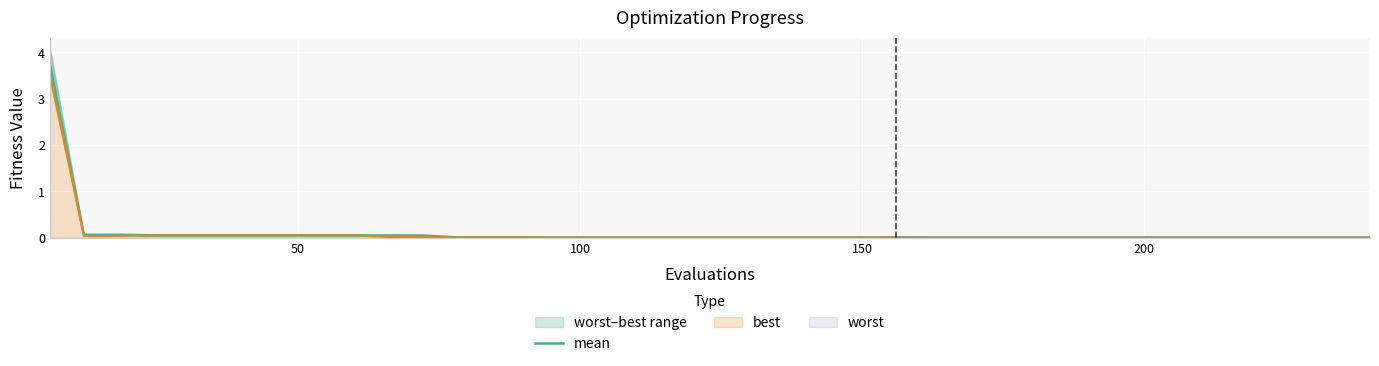

What is the average value?

0.1